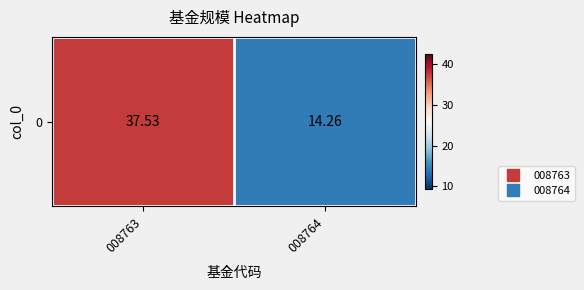

Approximately how many times larger is the value at 008764 compared to 008763?

0.4